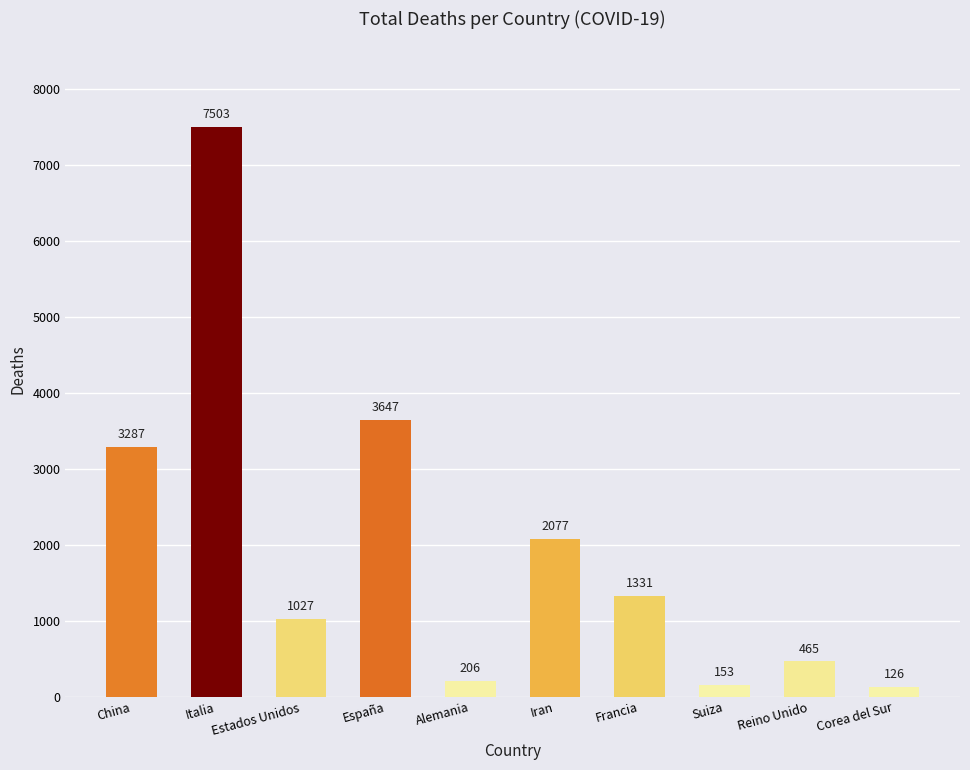

What position from the left is Estados Unidos?

3